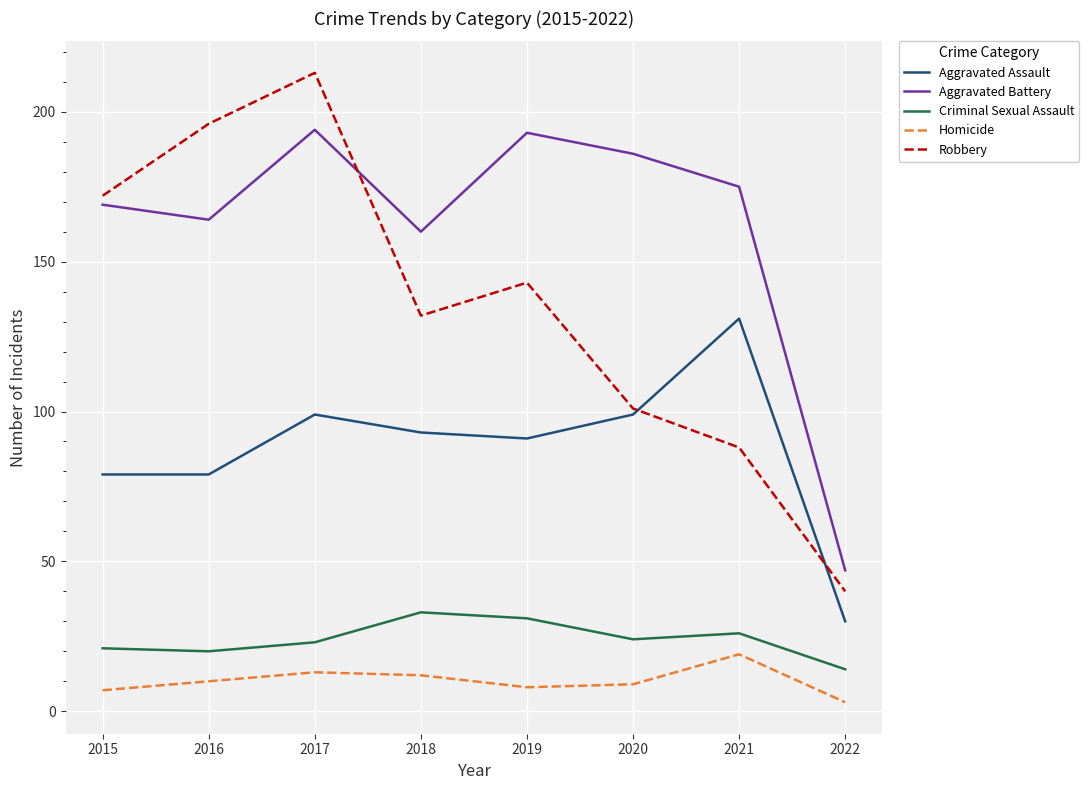

How many interior local valleys does the Robbery series have?

1